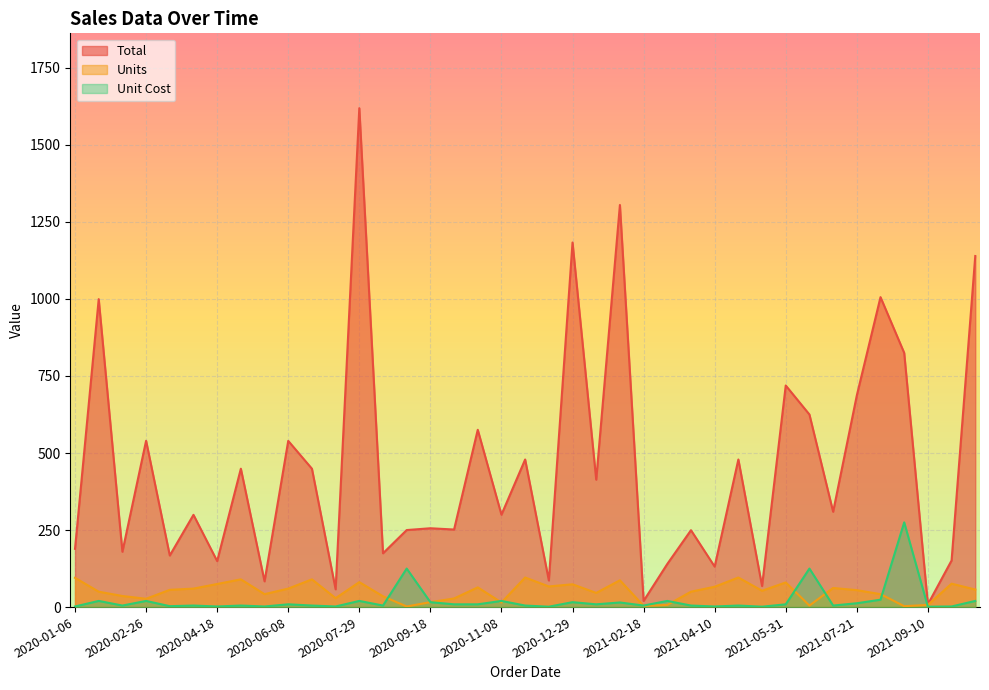

How many lines are shown in the chart?

3